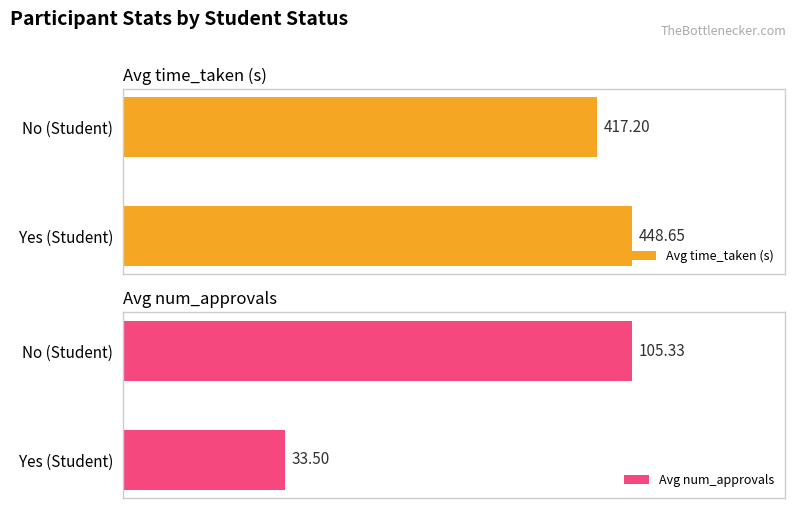

How many data points in Avg num_approvals are less than 105?

1